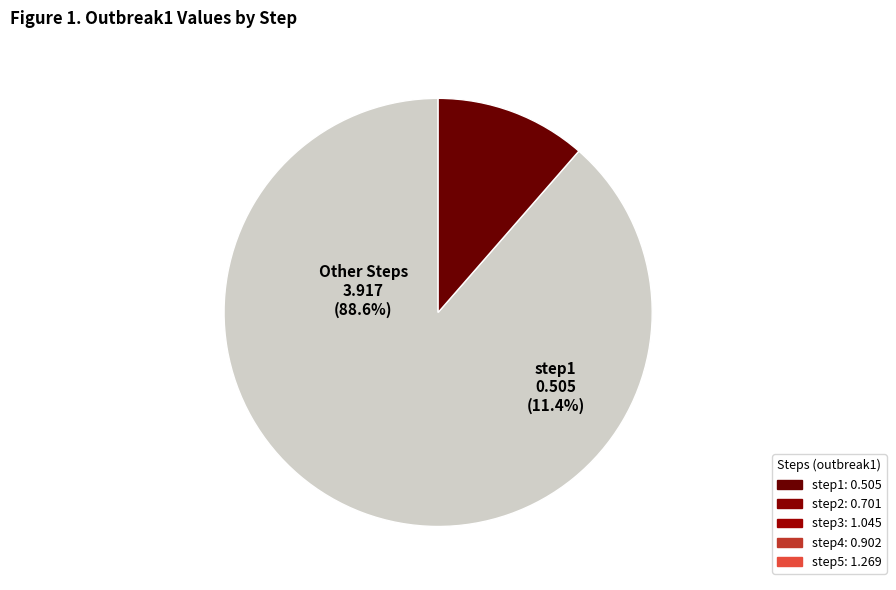

Which slice is the smallest?

step1